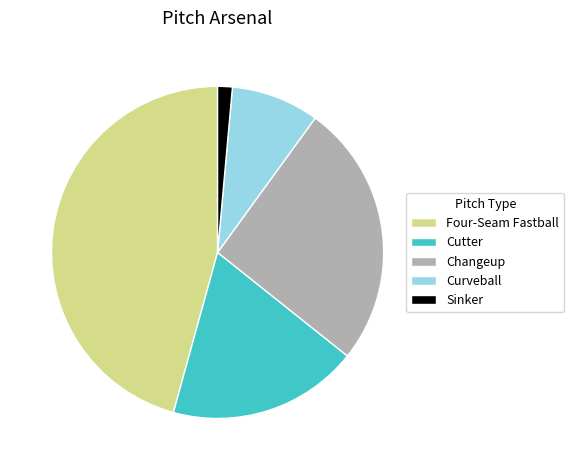

Between Cutter and Curveball, which is larger?

Cutter